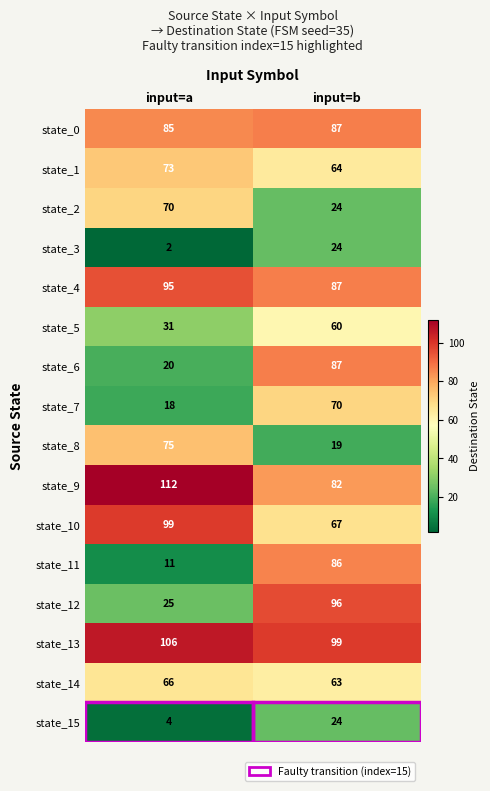

Count the number of categories in the chart.

2